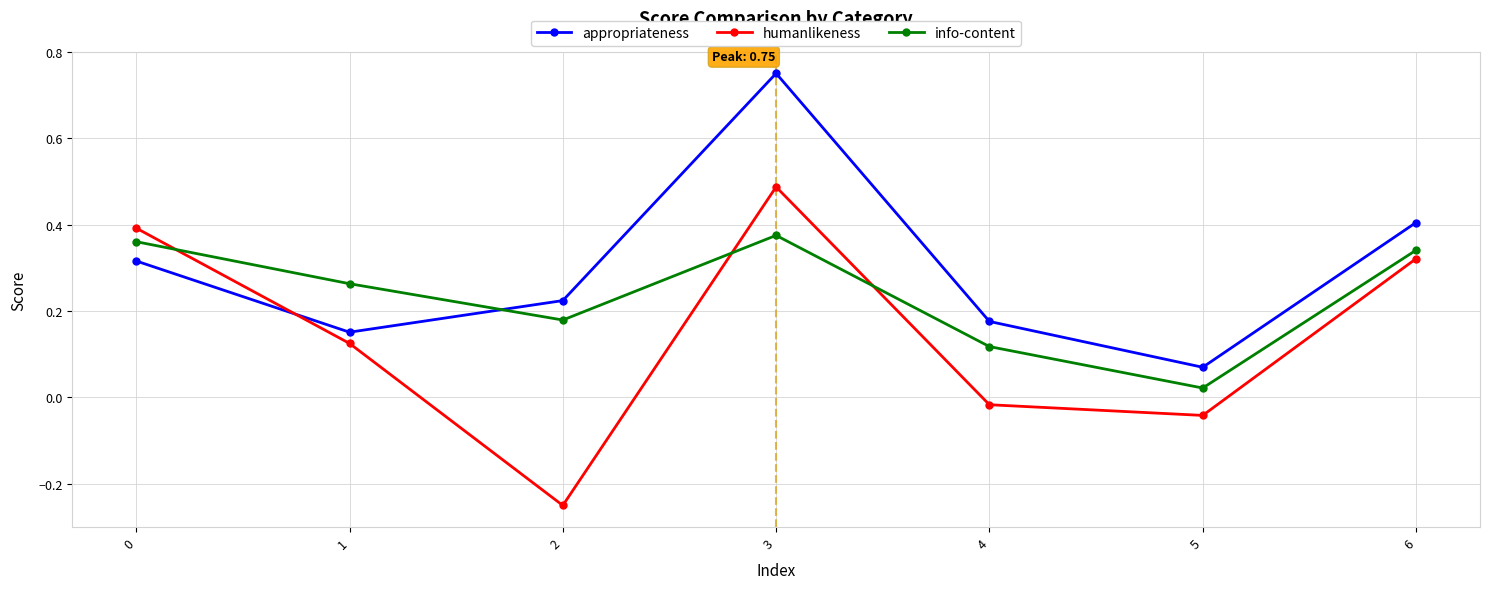

What is the difference between the maximum and second lowest values in the appropriateness series?

0.6